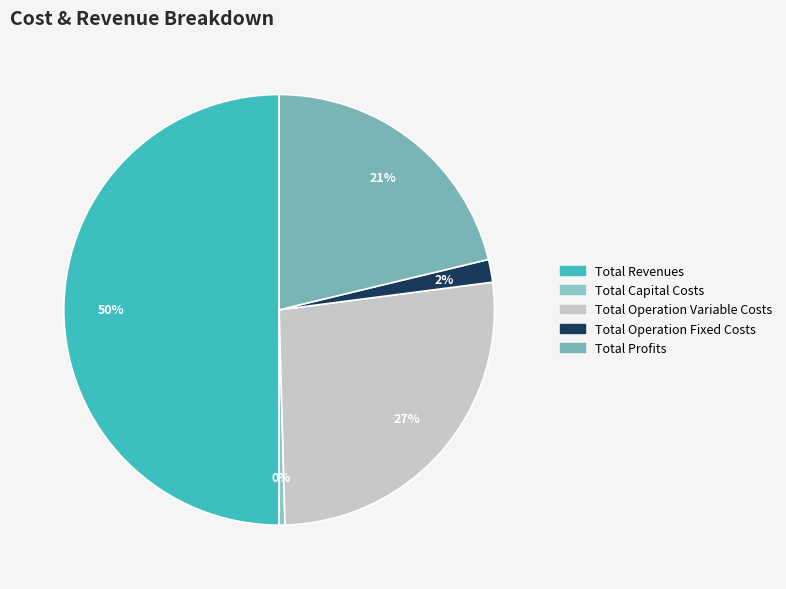

Which has a higher value, Total Profits or Total Operation Variable Costs?

Total Operation Variable Costs